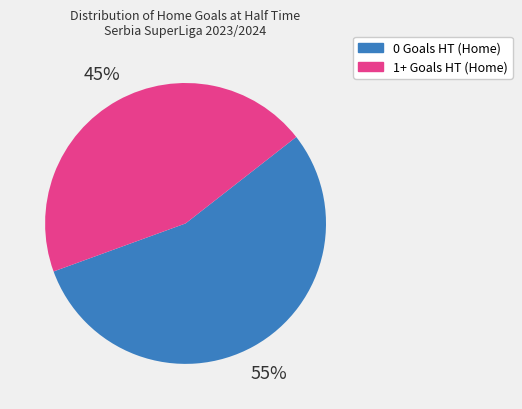

To the nearest percent, what is the average slice percentage?

50%